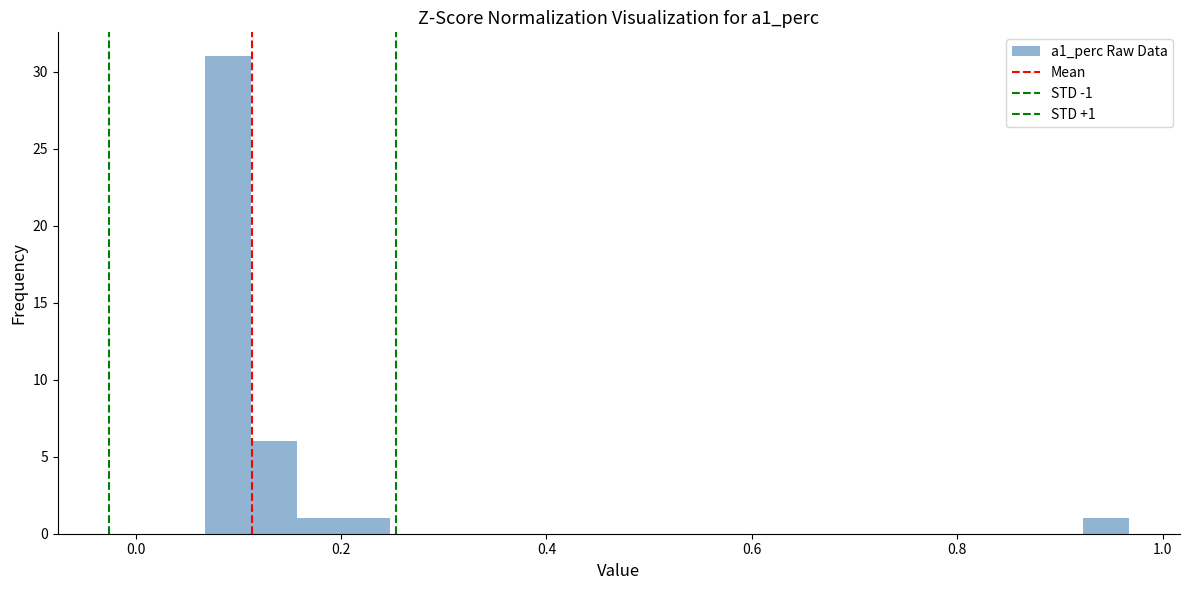

Read against the x-axis, roughly where is the centre of the tallest bar?

0.08